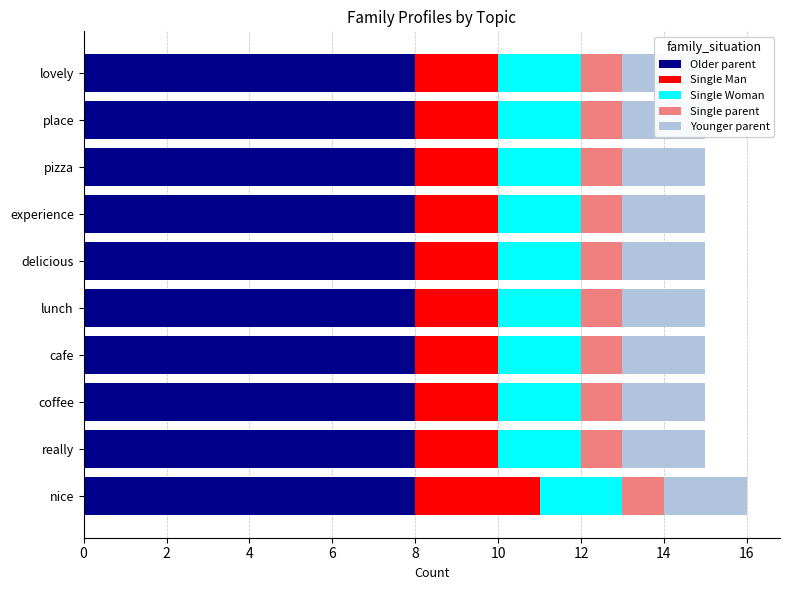

How many series are shown in this chart?

5